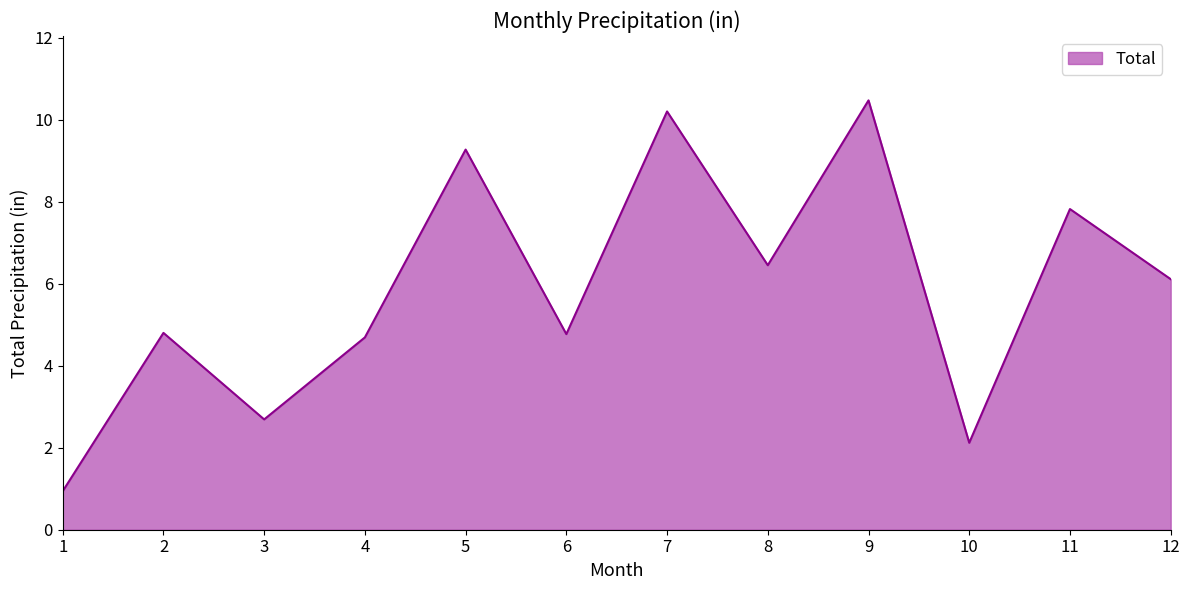

Reading right to left, extract all data points from this chart.

6.1	7.8	2.1	10.5	6.5	10.2	4.8	9.3	4.7	2.7	4.8	0.9